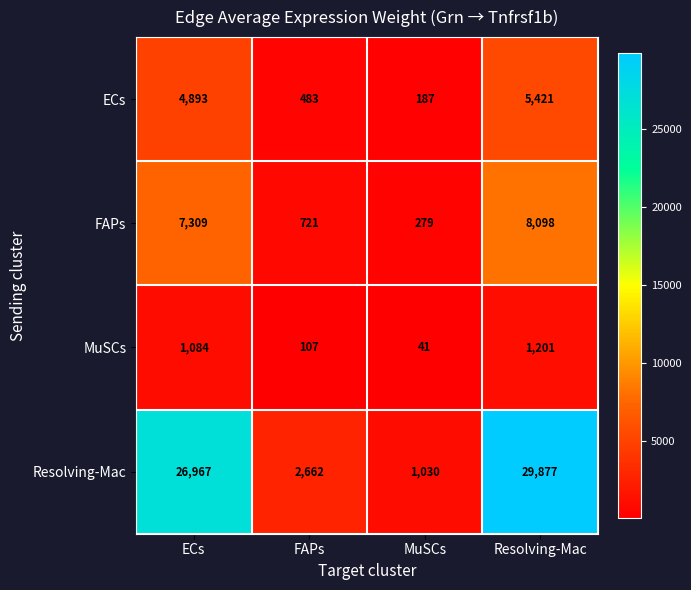

Count the number of data series in this chart.

4